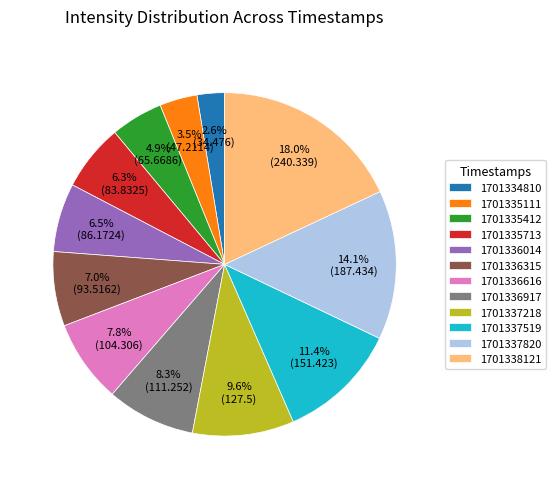

Combined, do 1701334810 and 1701338121 account for over 50%?

No